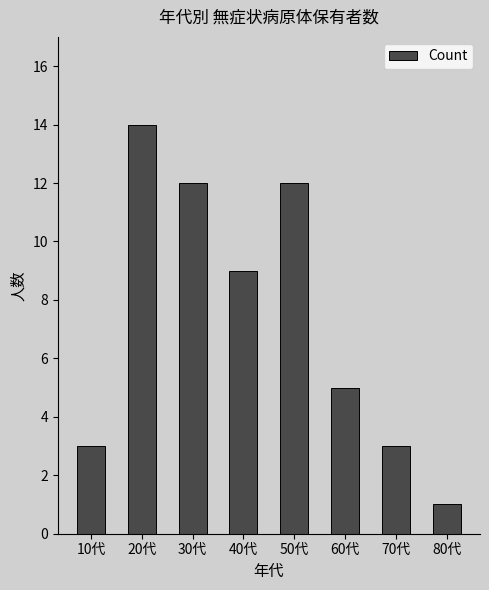

What is the ratio of the value at 80代 to the value at 50代?

0.1